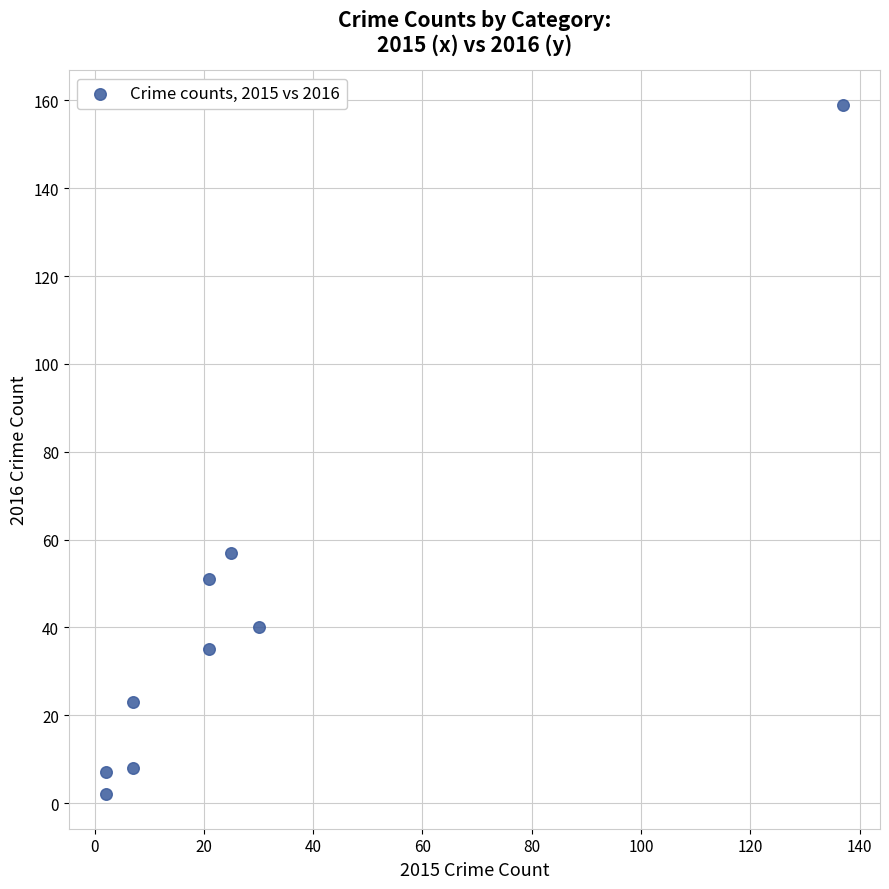

What Y value in the scatter plot is closest to 80?

57